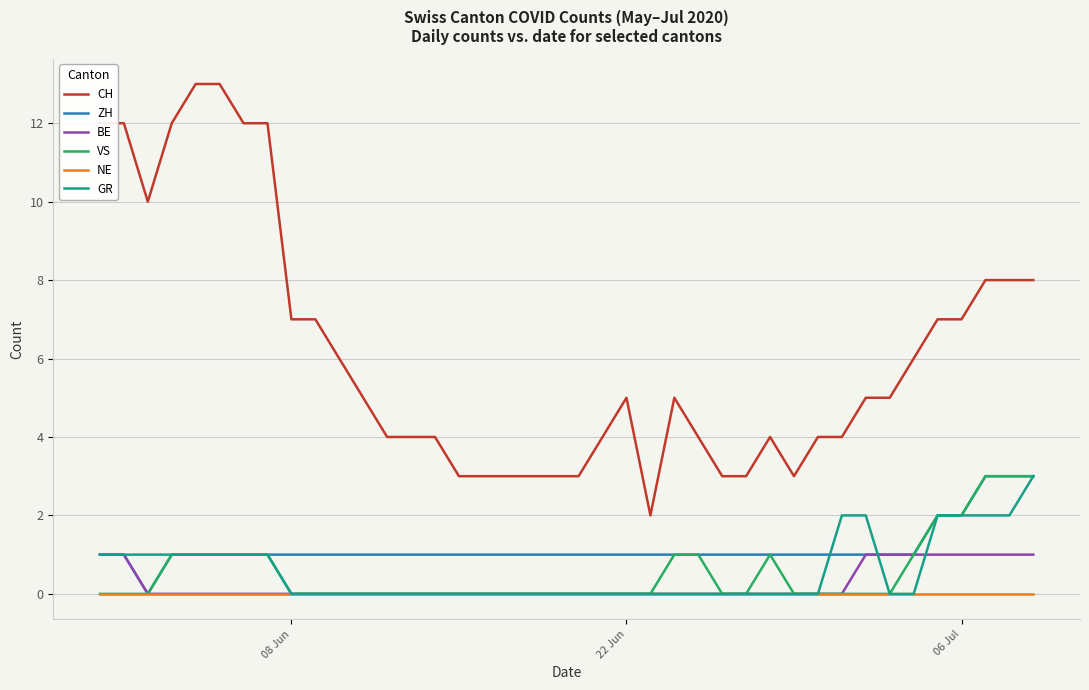

What are all the series names shown in the legend?

CH, ZH, BE, VS, NE, GR